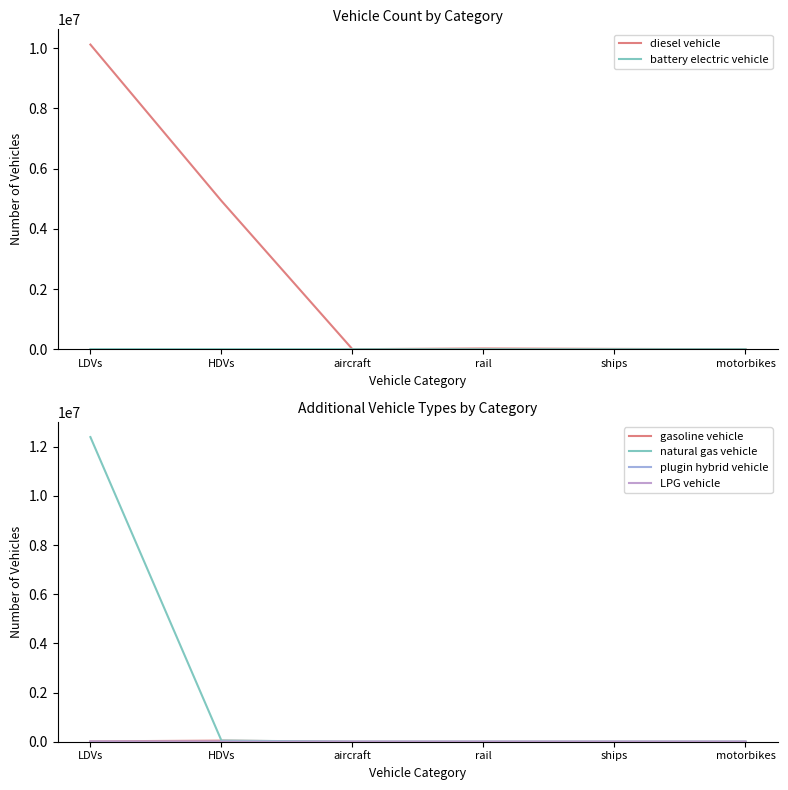

Where is LPG vehicle nearest to the value 2754?

HDVs